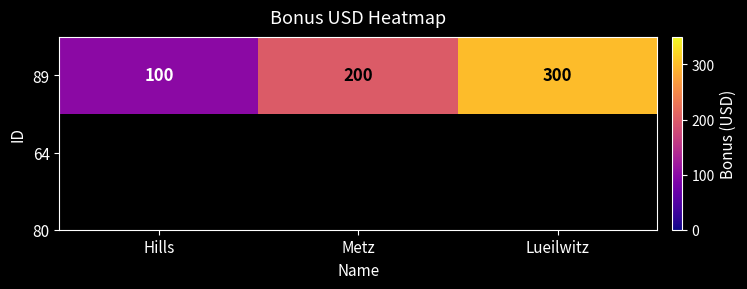

At which category does the chart reach its peak across all series?

Lueilwitz